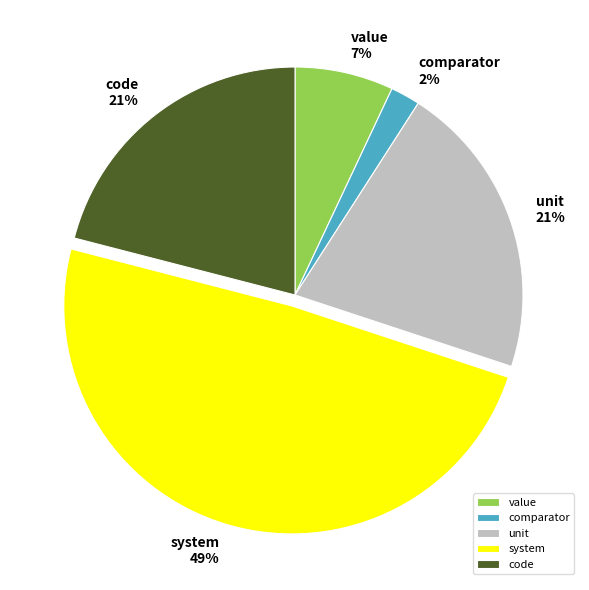

To the nearest percent, what is the combined percentage of system and code?

70%